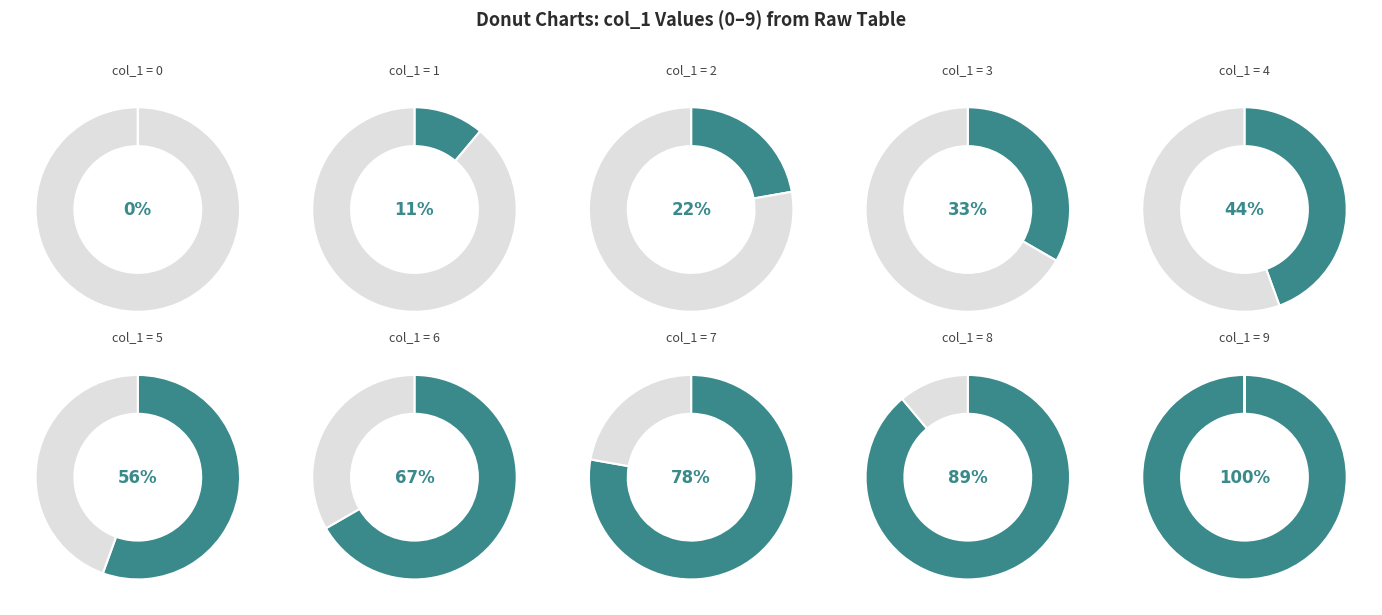

The 3 slice represents 21% of the pie. True or false?

False